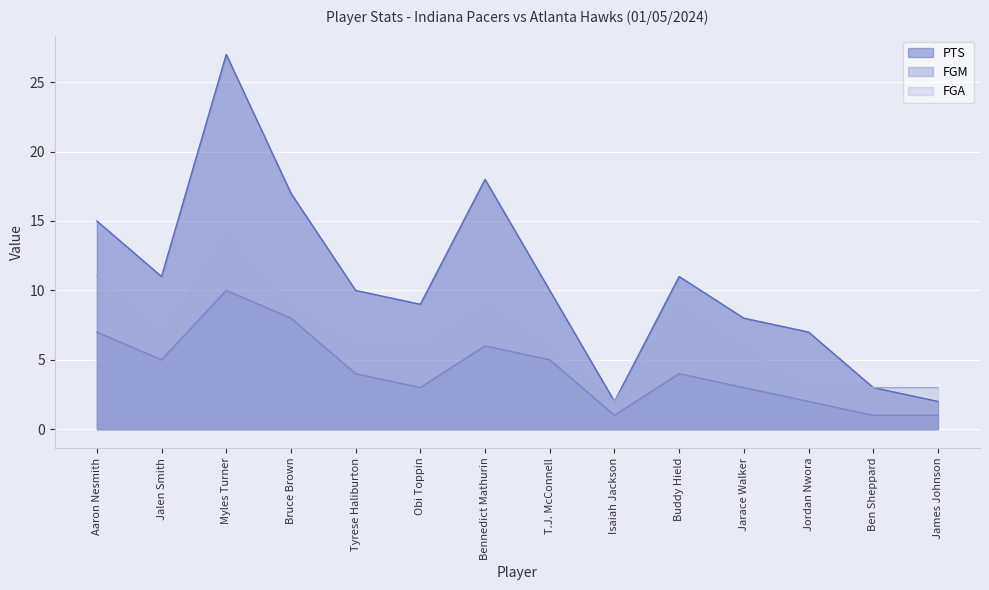

At which category does FGA reach its first local valley?

Jalen Smith